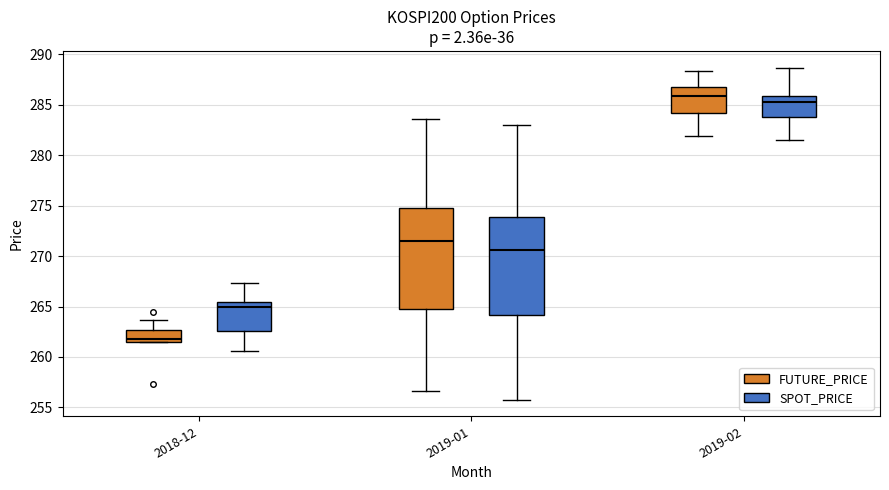

Where does the lower whisker of the box for 2019-02 (SPOT_PRICE) end on the y-axis? The values are not printed on the chart, so give them approximately, as read against the axis.

281.5